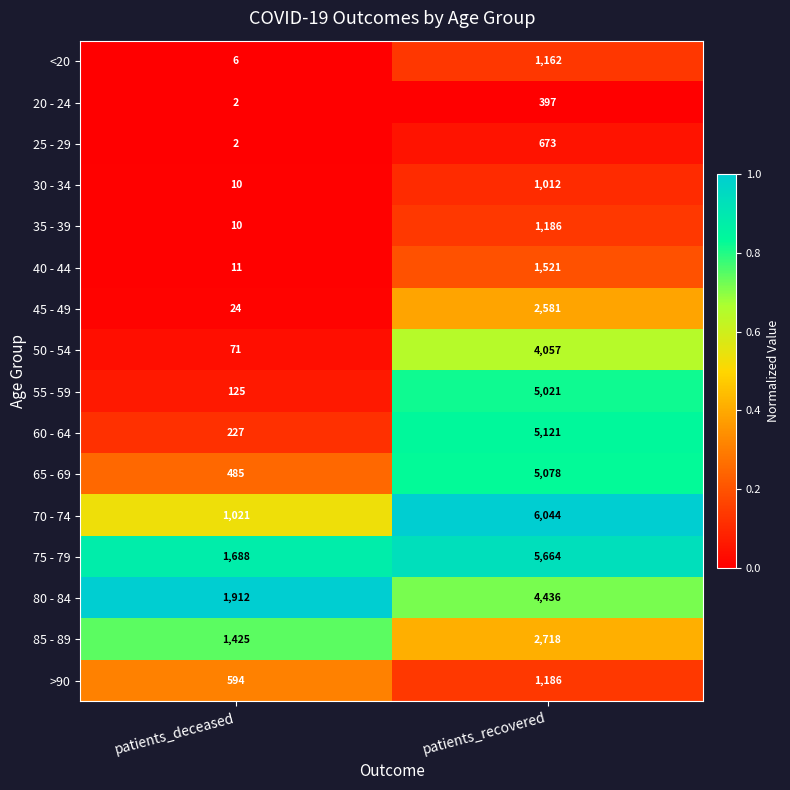

What is the total value across all series at patients_recovered?

47857